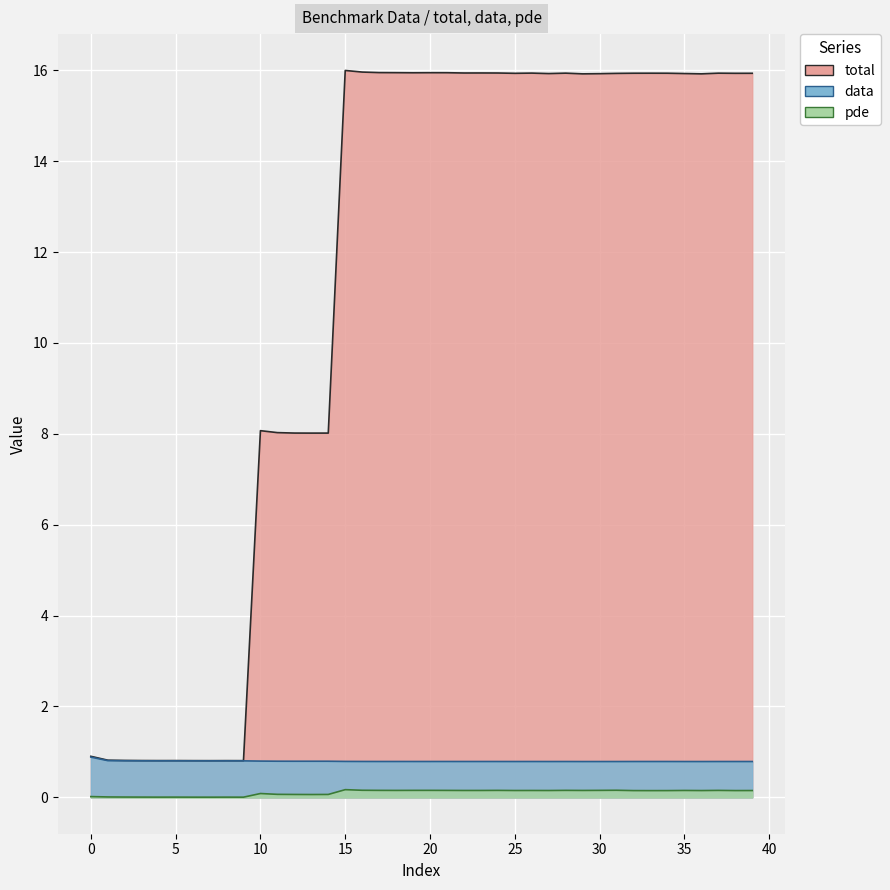

Is it true that total equals 27.2 at 19?

False